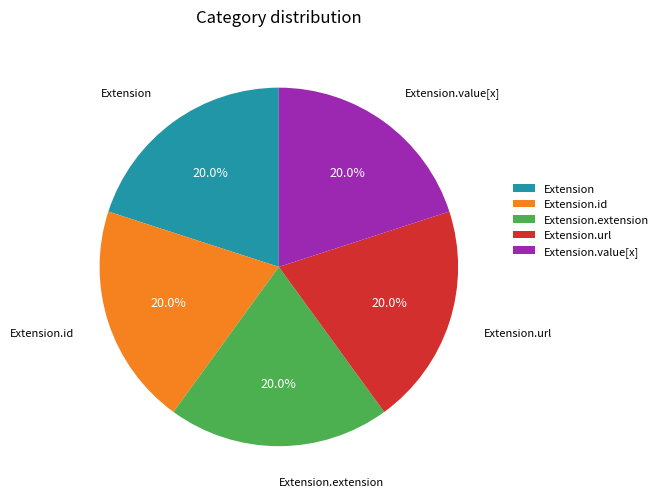

How much of the chart is everything except Extension?

80.0%